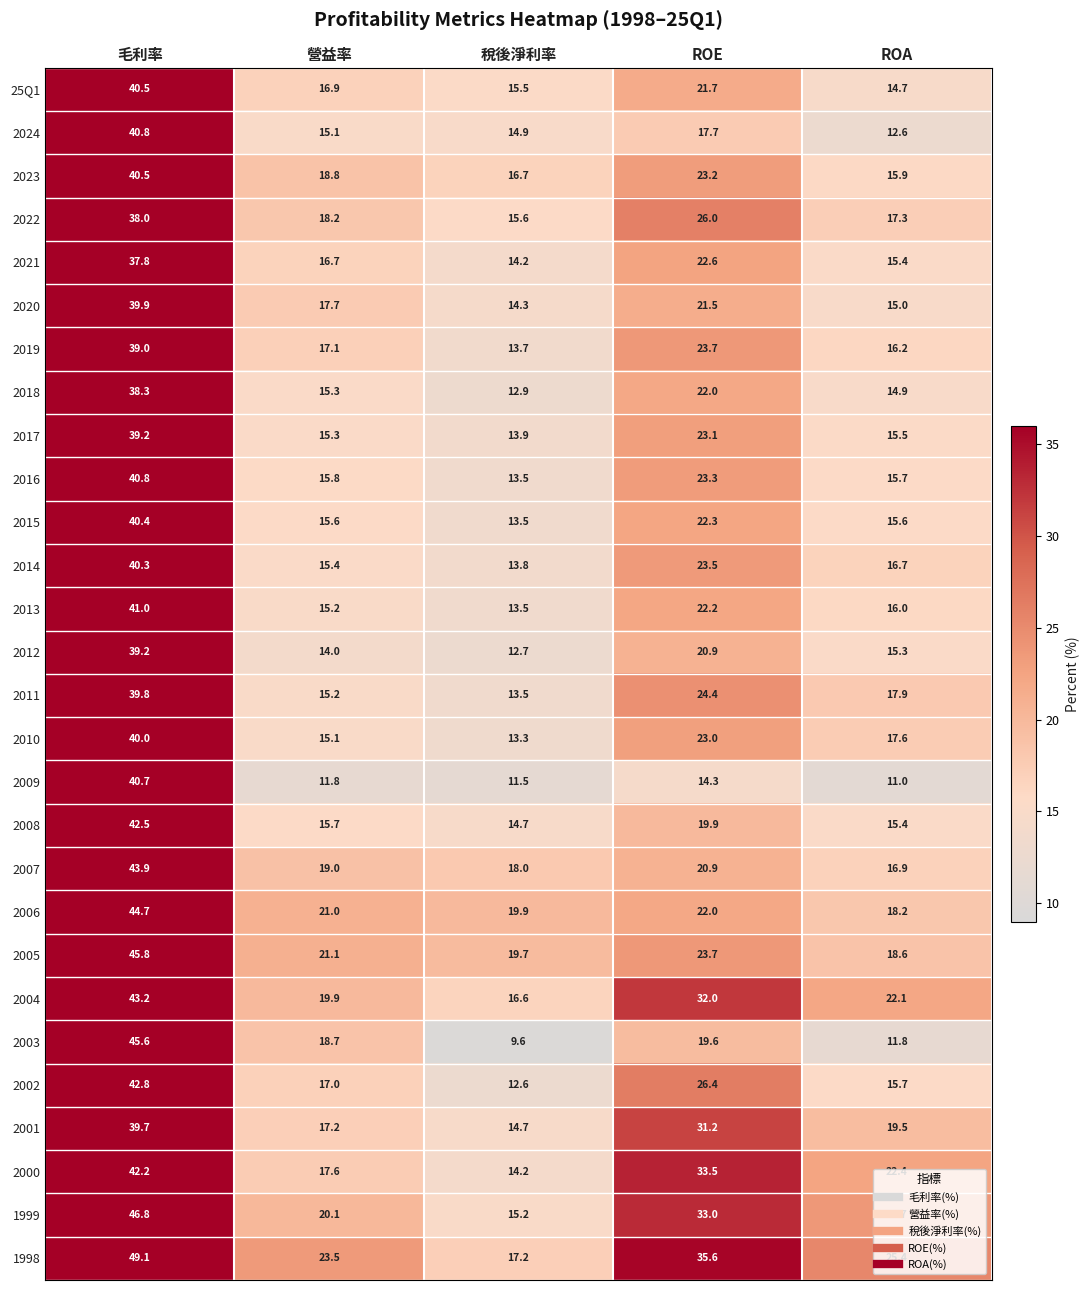

Rank the categories by 25Q1 value from lowest to highest.

ROA, 稅後淨利率, 營益率, ROE, 毛利率